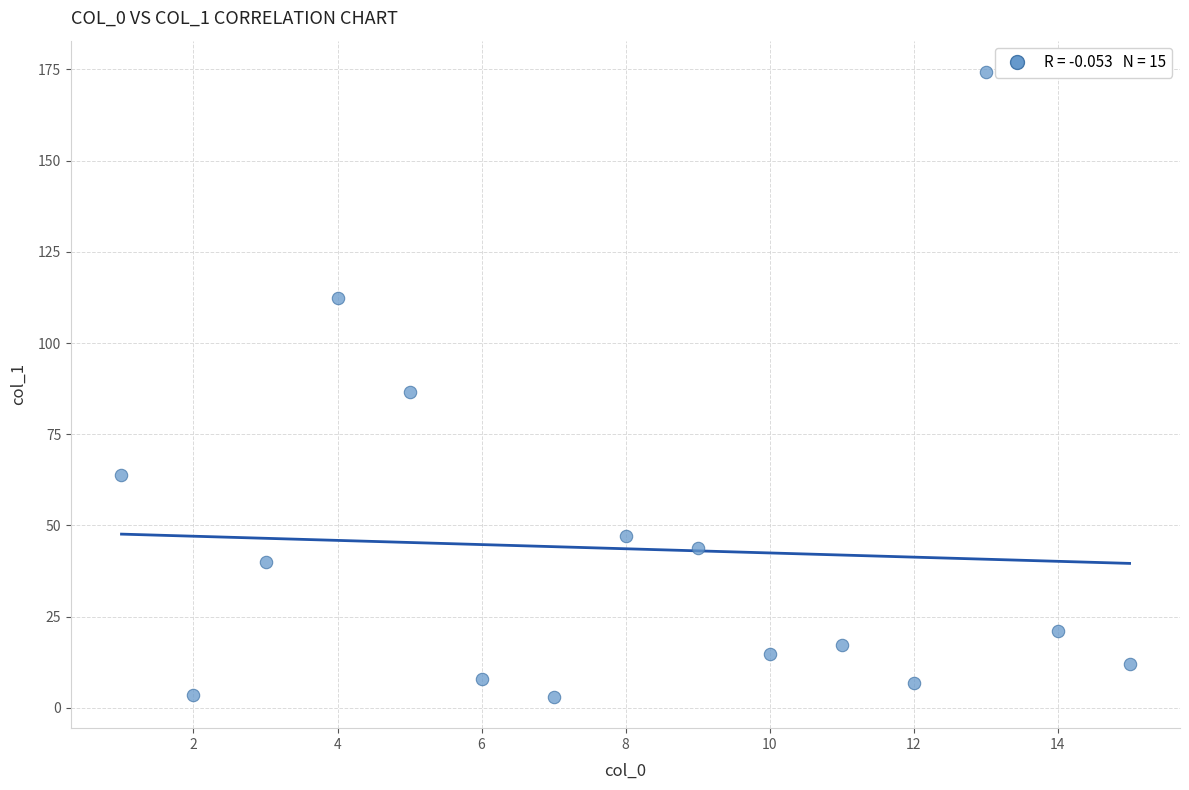

What is the range of Y values (max minus min)?

171.3